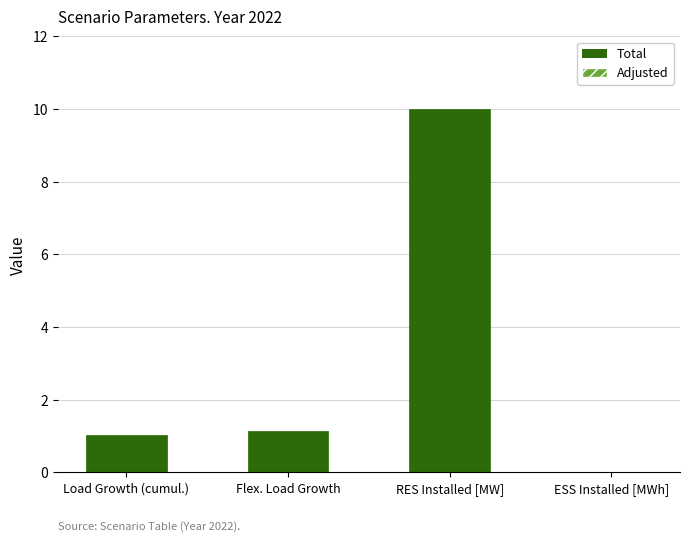

Does the chart contain stacked bars?

No